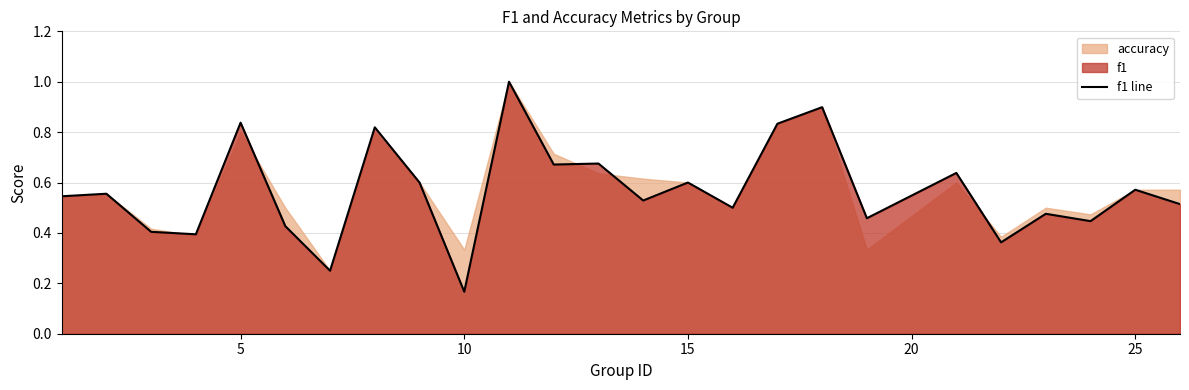

What is the highest value of the f1 line series?

1.0